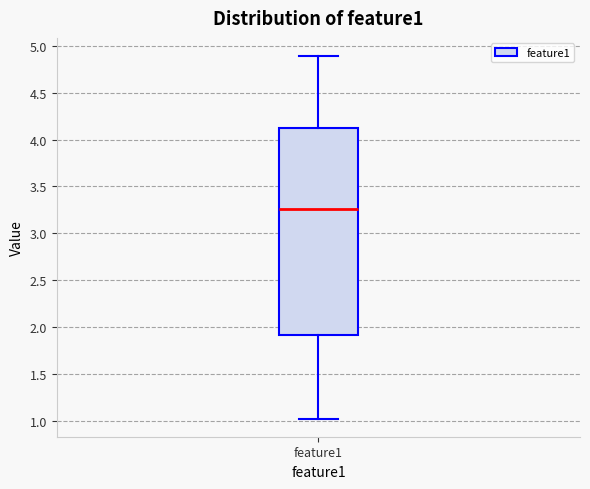

Transcribe this box plot: give where the median line is, the range the box spans, and where the two whiskers end, as read against the y-axis. The values are not printed on the chart, so give them approximately, as read against the axis.

median 3.25, box 1.90 to 4.10, whiskers 1.05 to 4.90